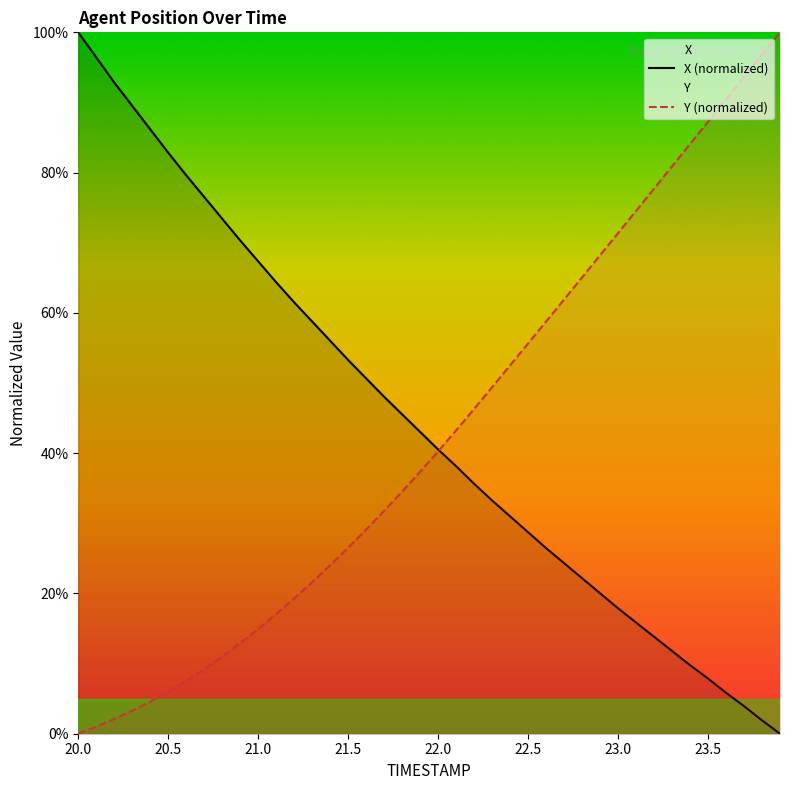

Rank the series at 22.3 from lowest to highest value.

X, Y